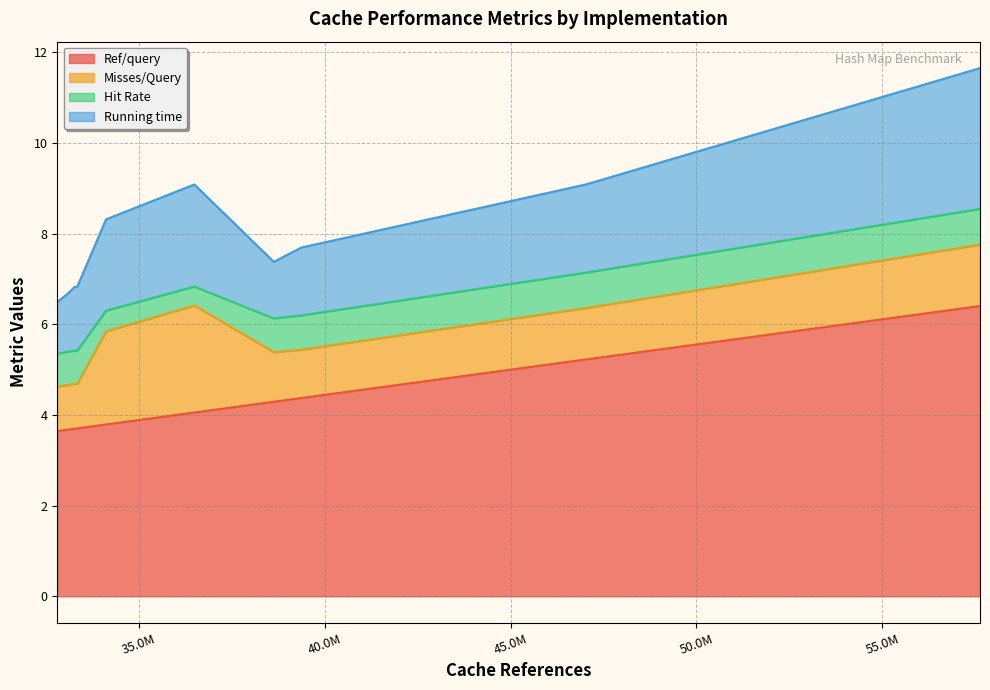

True or false: Running time has a value of 2.0 at Linear Probing w/ Multiplication.

False